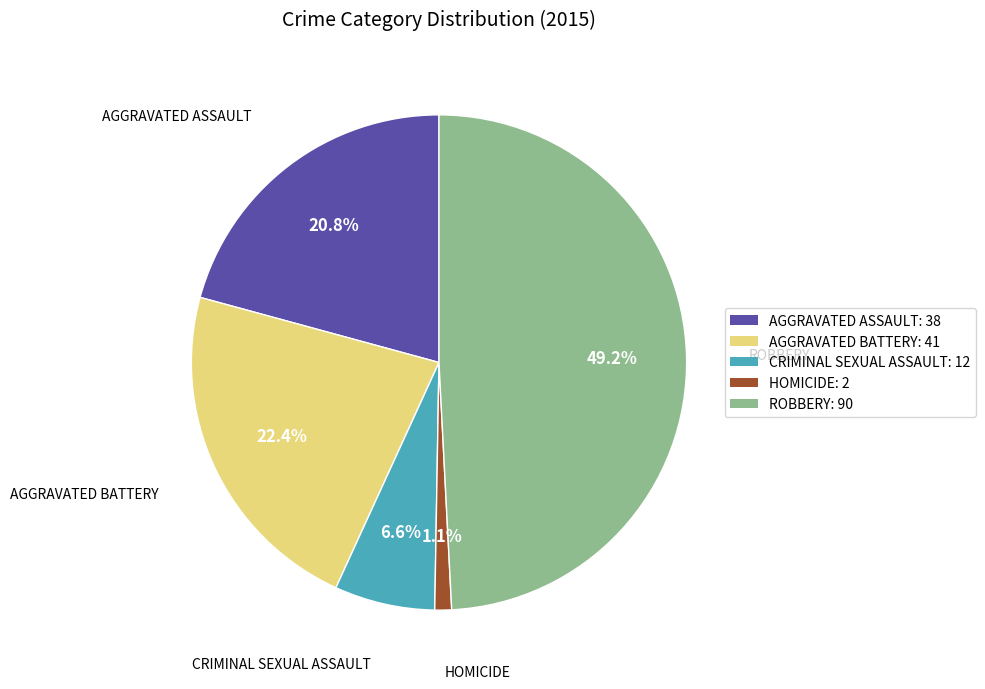

Between HOMICIDE: 2 and AGGRAVATED BATTERY: 41, which is larger?

AGGRAVATED BATTERY: 41